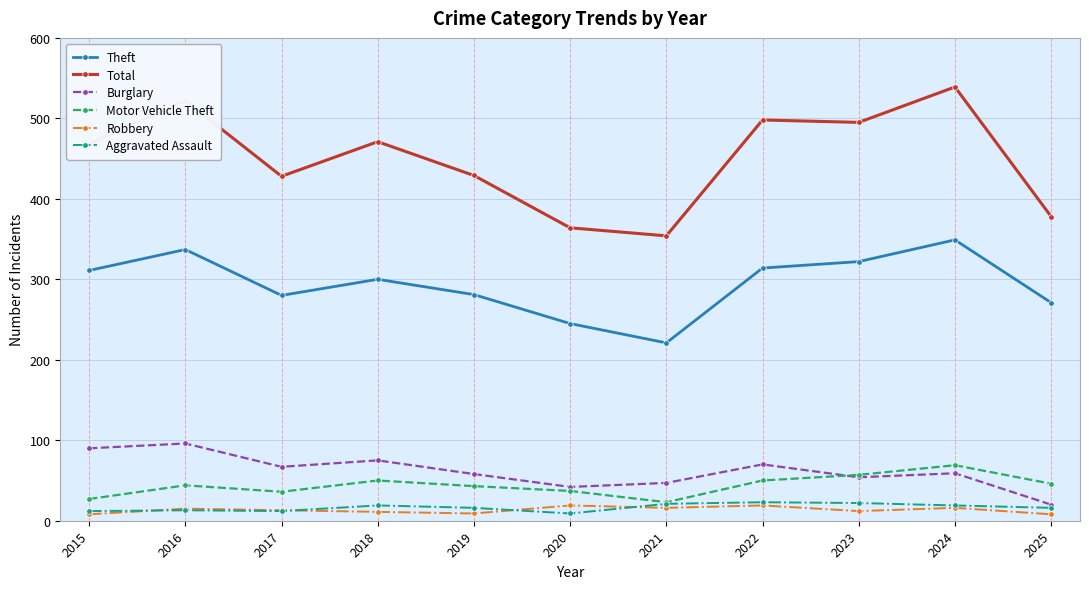

What are all the series names shown in the legend?

Theft, Total, Burglary, Motor Vehicle Theft, Robbery, Aggravated Assault